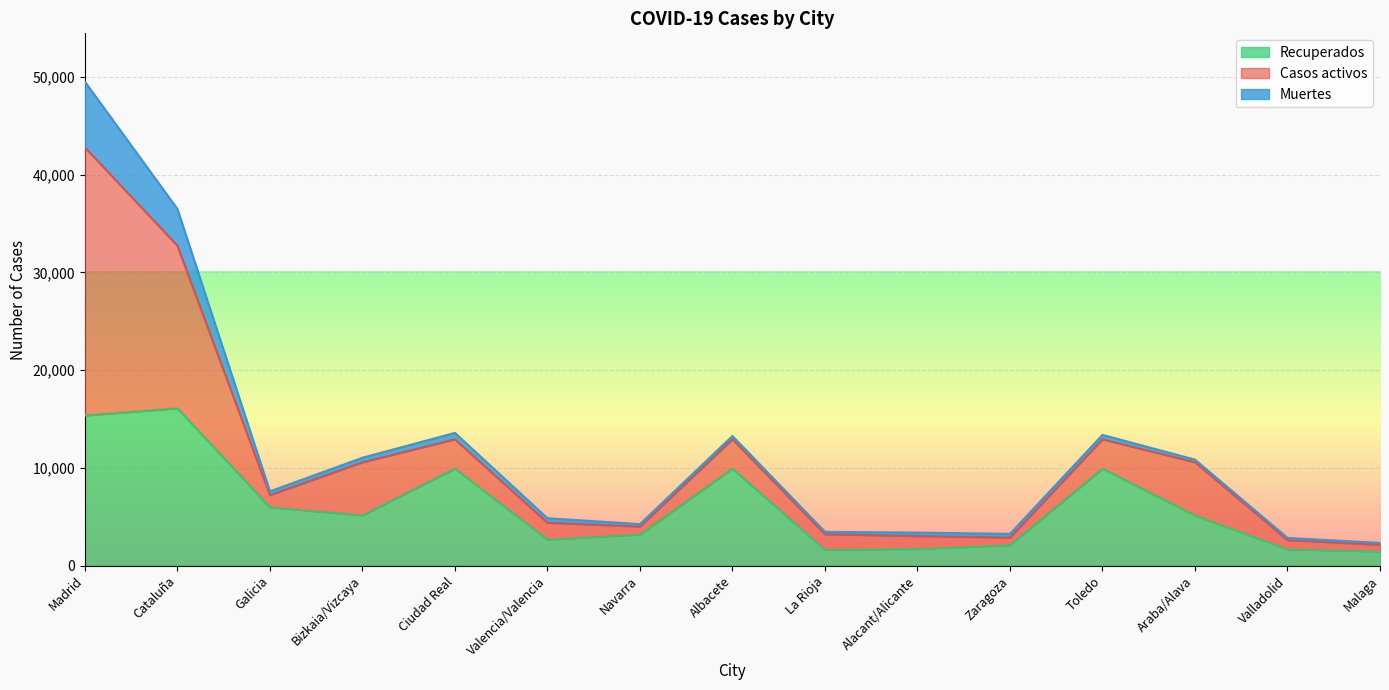

The Muertes series shows 467 at Bizkaia/Vizcaya. True or false?

True